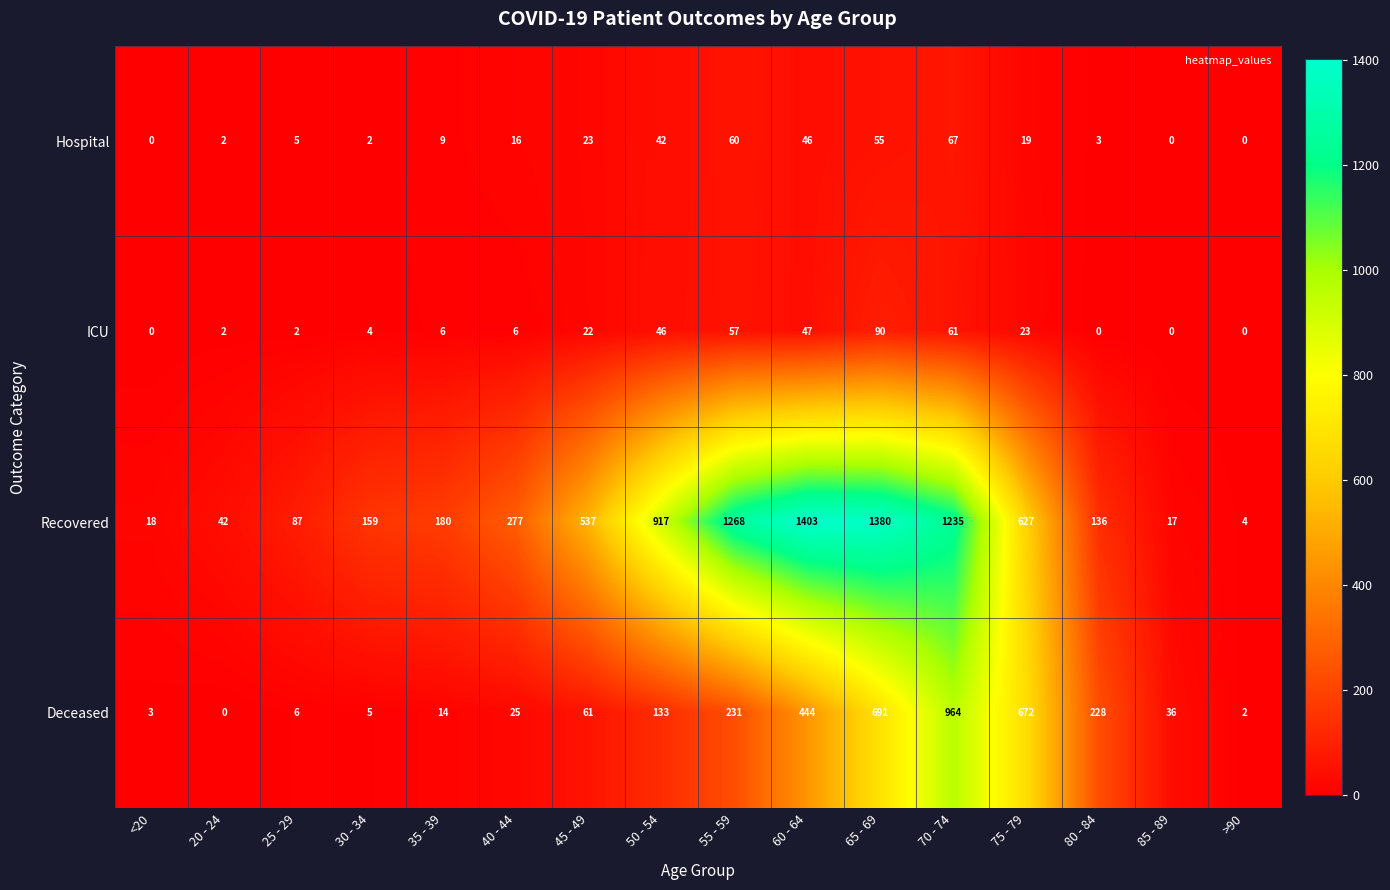

Which series has the widest spread of values?

Recovered